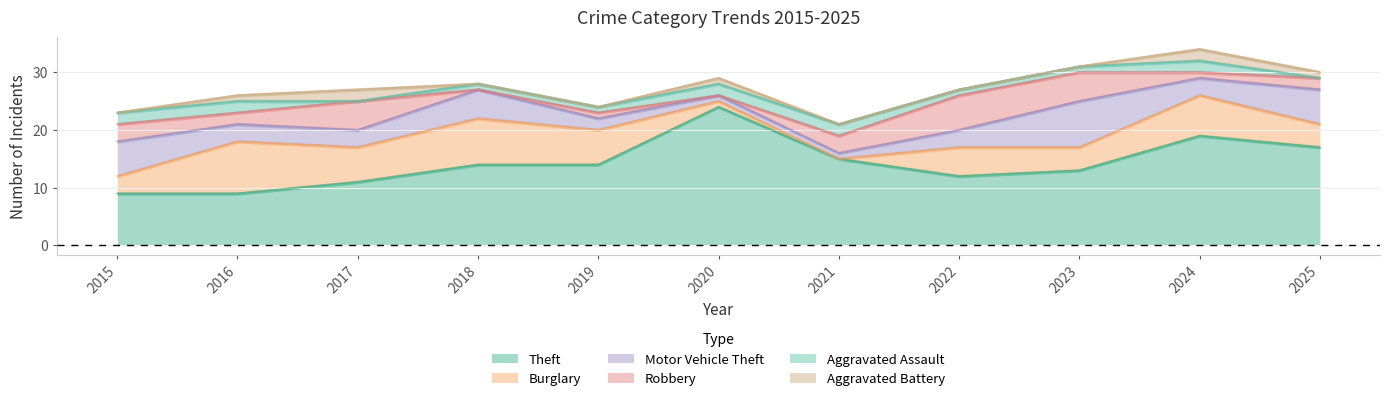

At how many categories does at least one series exceed 12?

7